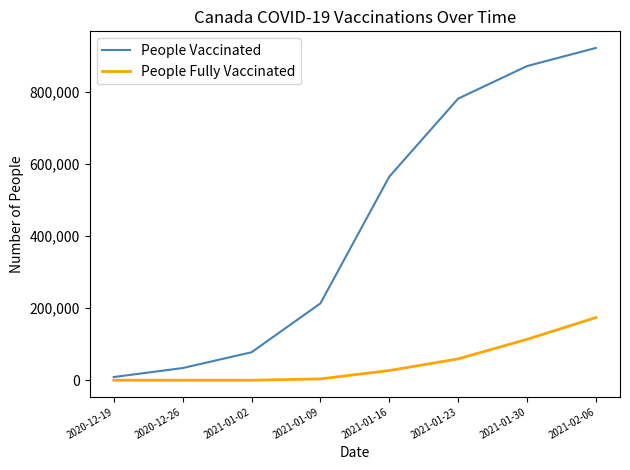

What is the sum of all People Fully Vaccinated values?

376848